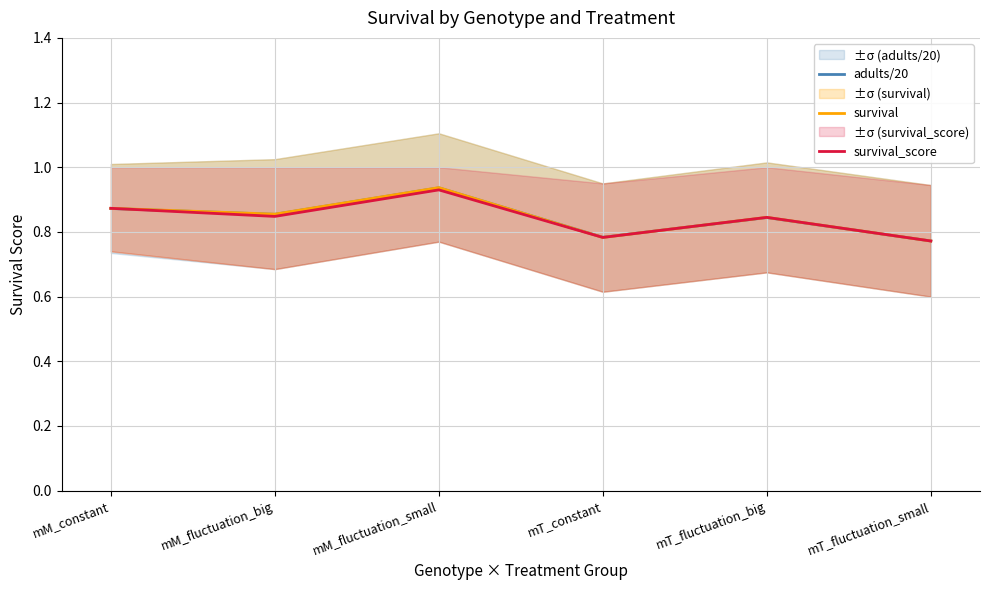

Rank the series at mM_constant from lowest to highest value.

adults/20, survival, survival_score